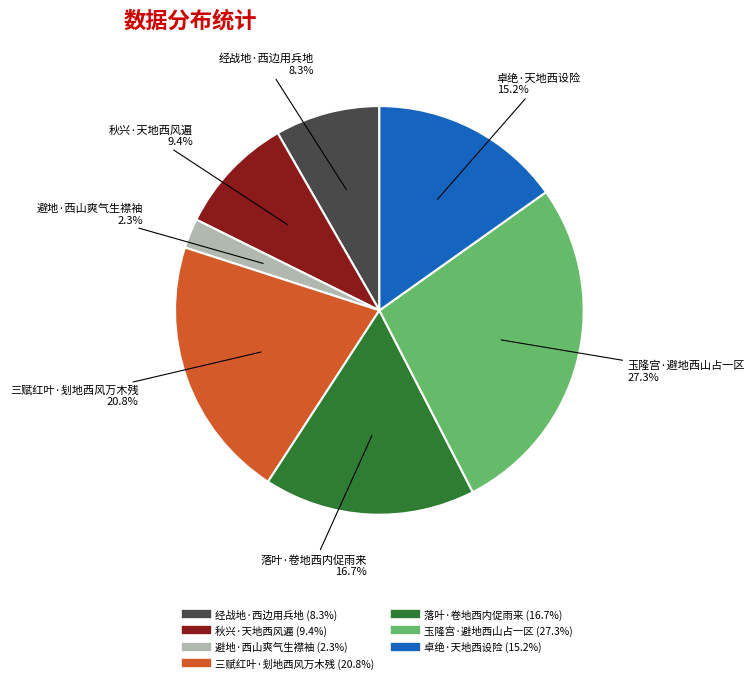

How many segments does this pie chart have?

7